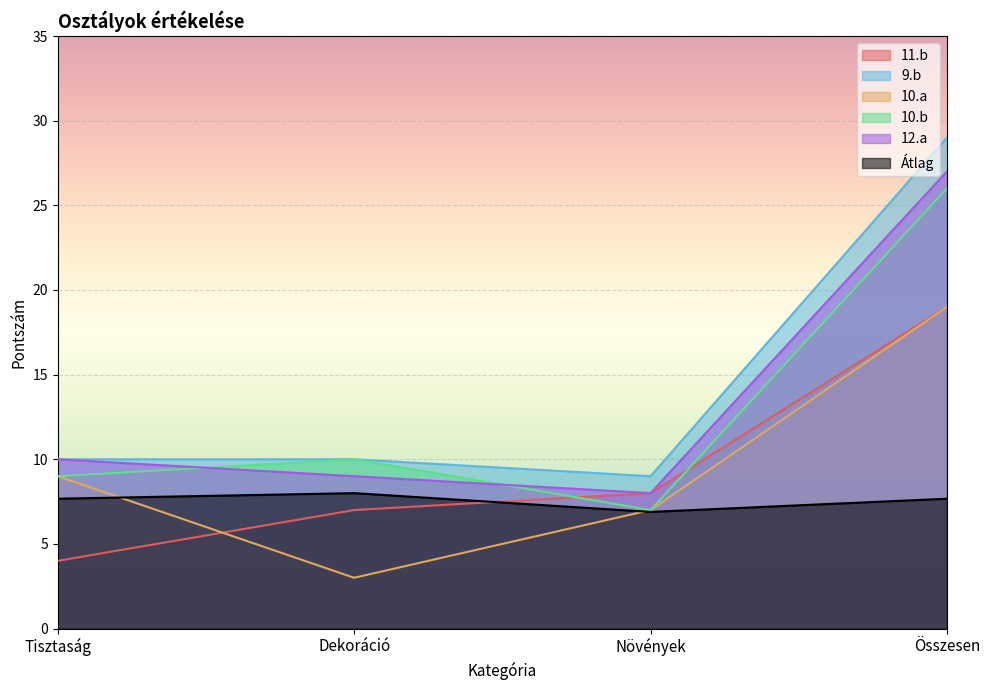

Does the chart display data point markers on the line(s)?

No